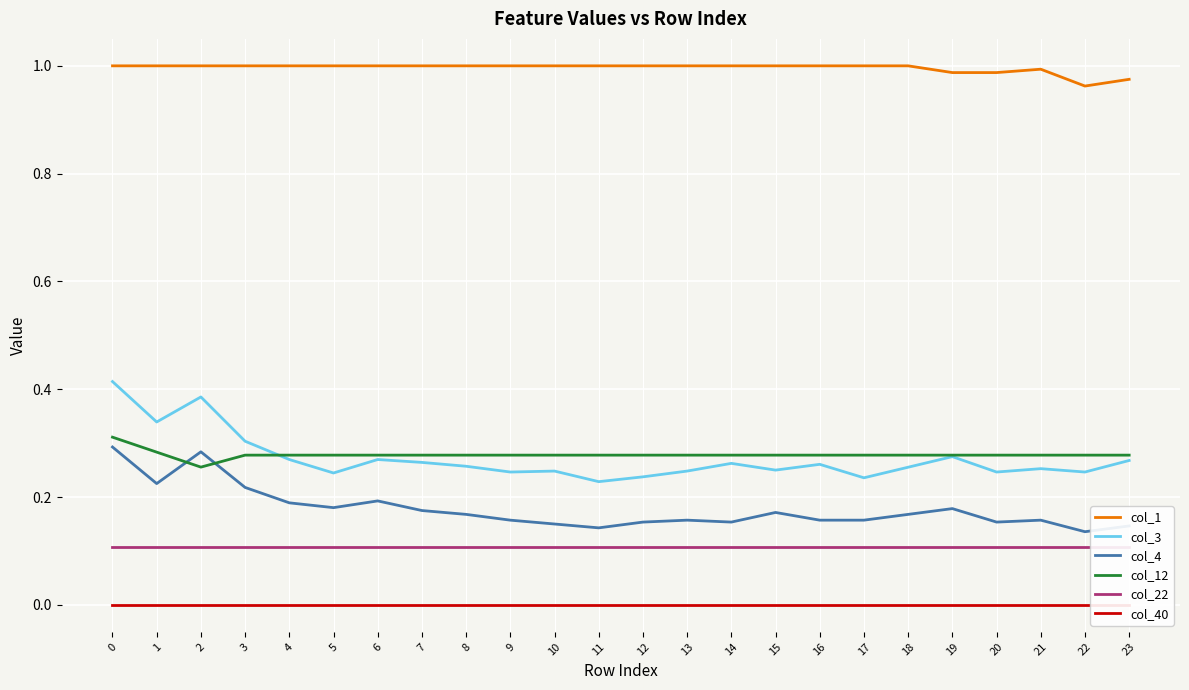

Count the col_3 values in the range 0 to 1.

24